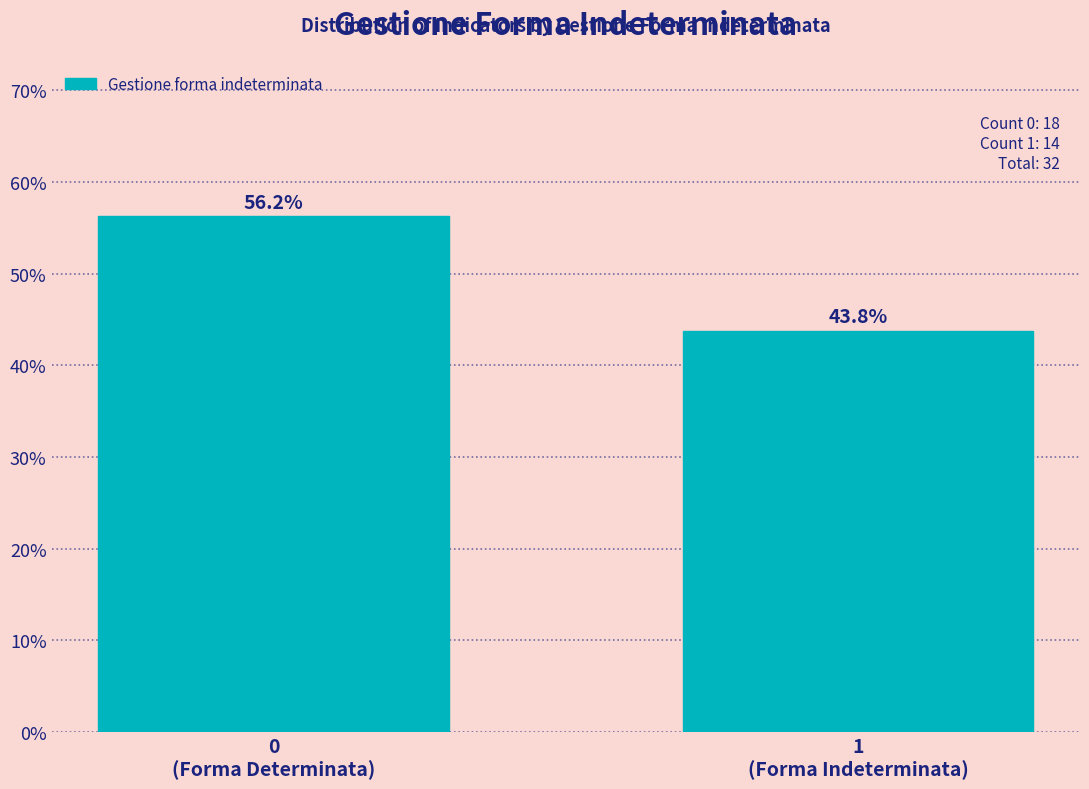

What is the sum of all values?

100.0